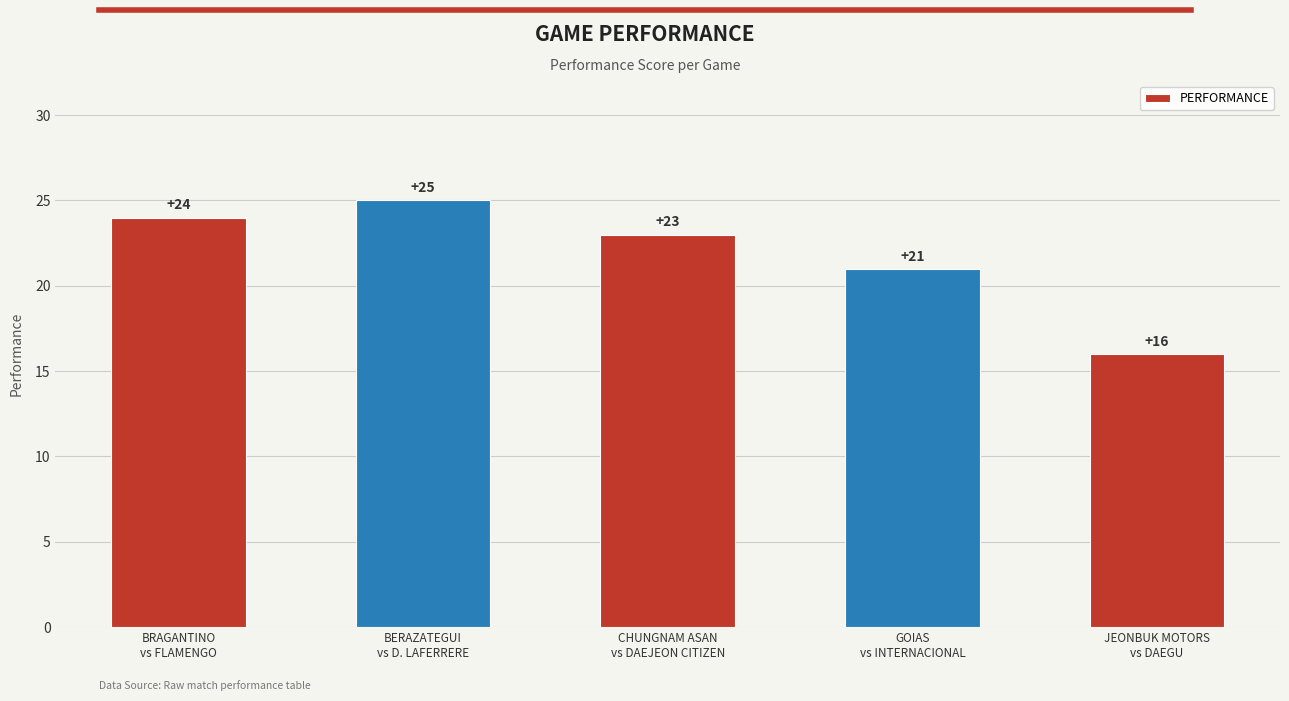

What is the label of the 3rd bar from the right?

CHUNGNAM ASAN
vs DAEJEON CITIZEN